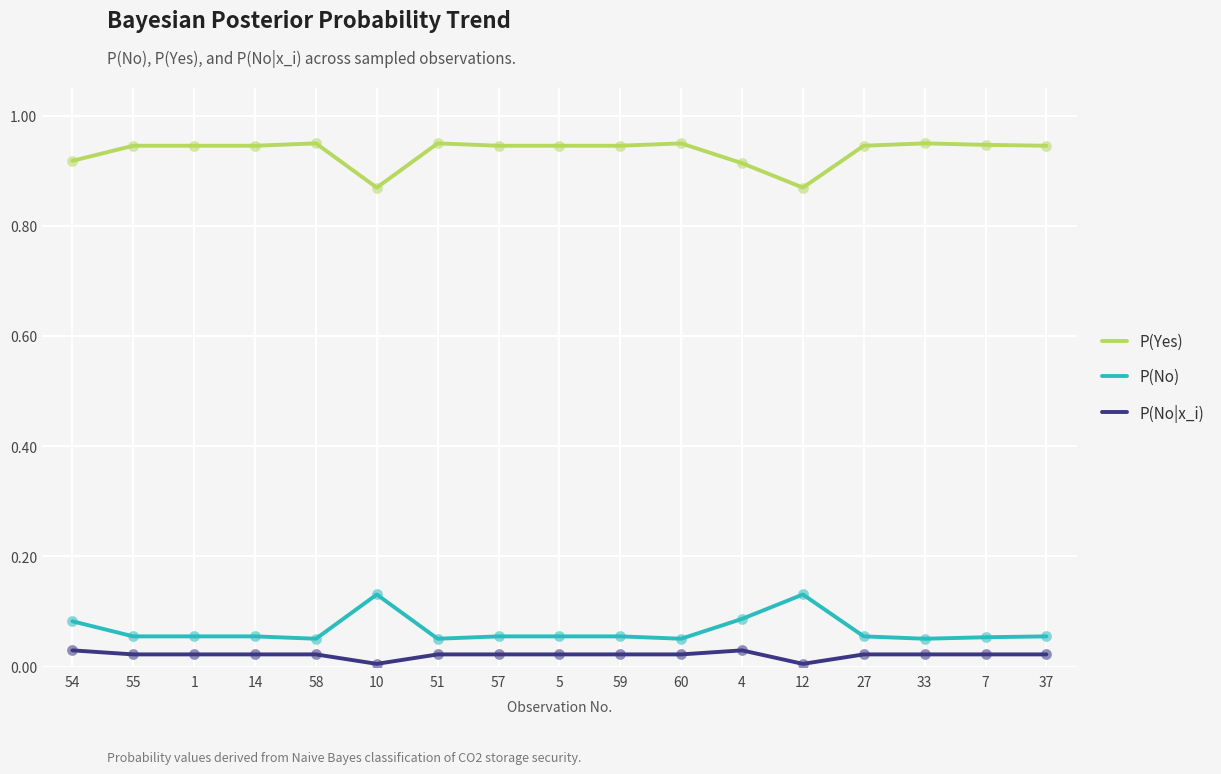

What is the total value across all series at 58?

1.0